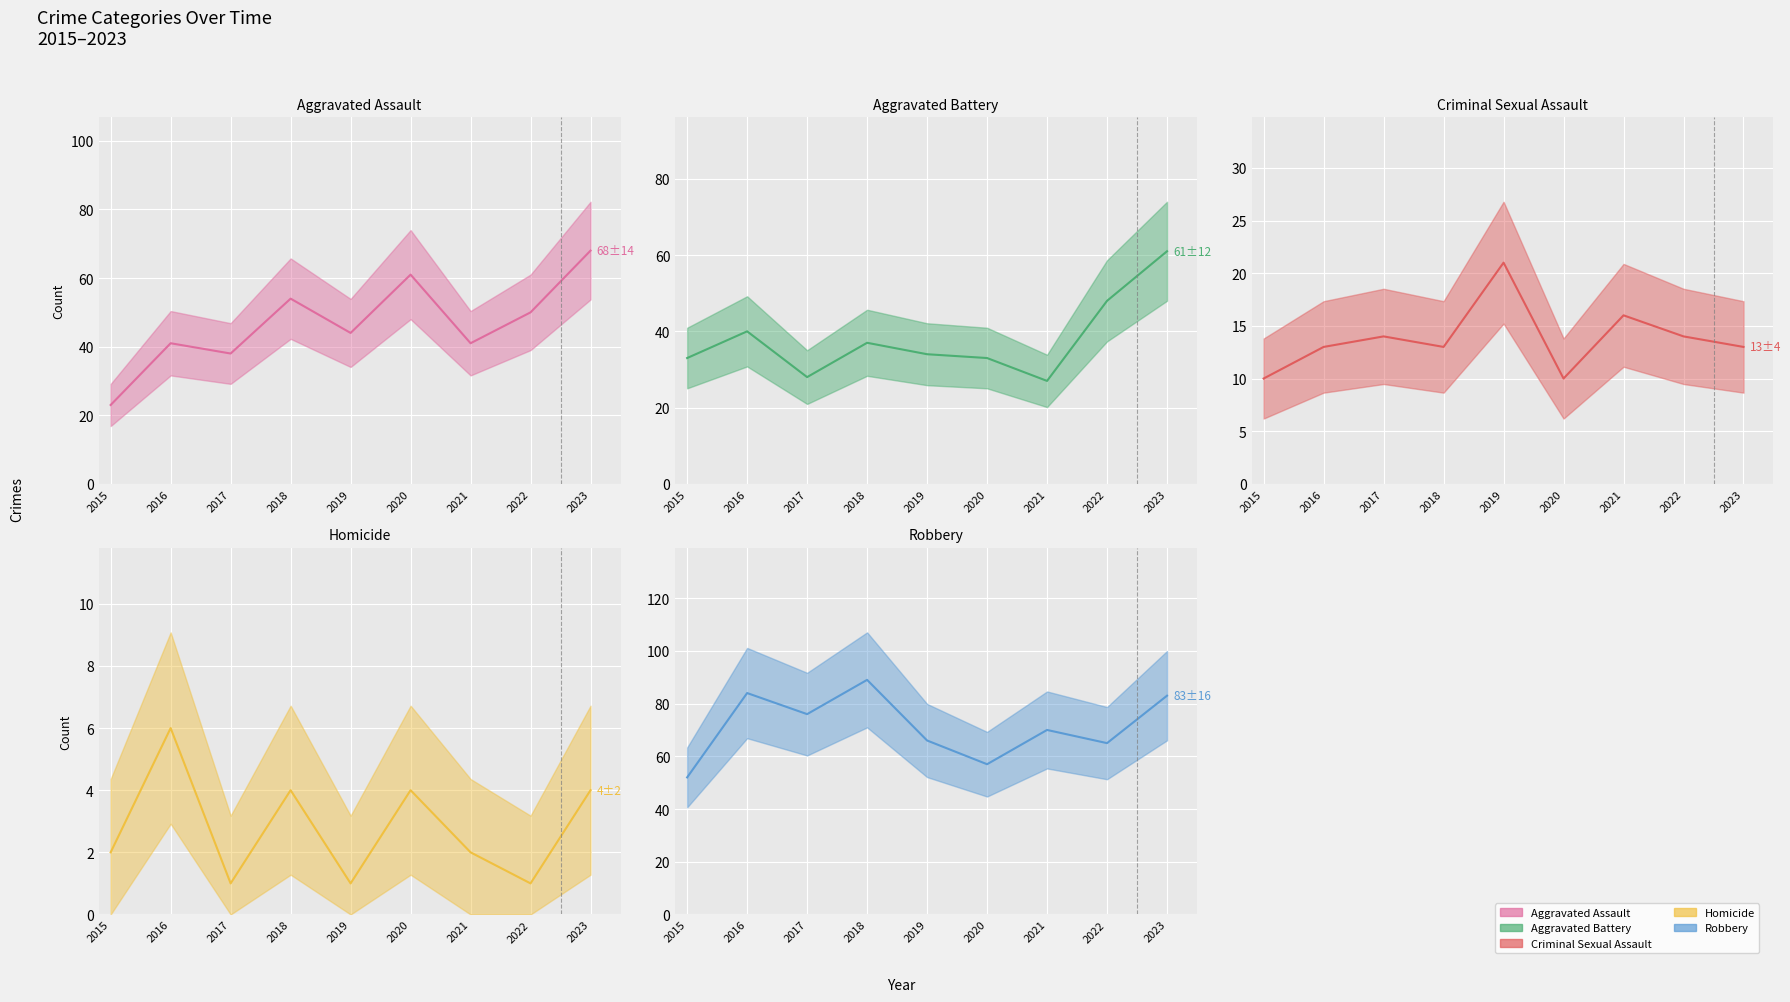

Which series changed the most between 2016 and 2020?

Robbery